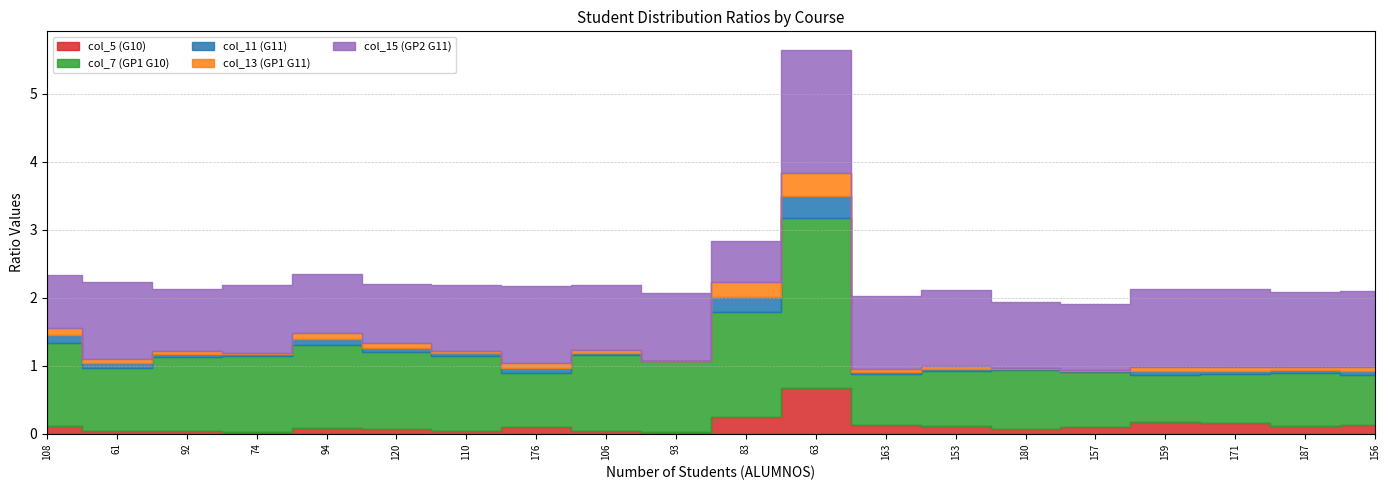

In col_13 (GP1 G11), how many points are higher than both neighbors (excluding endpoints)?

5